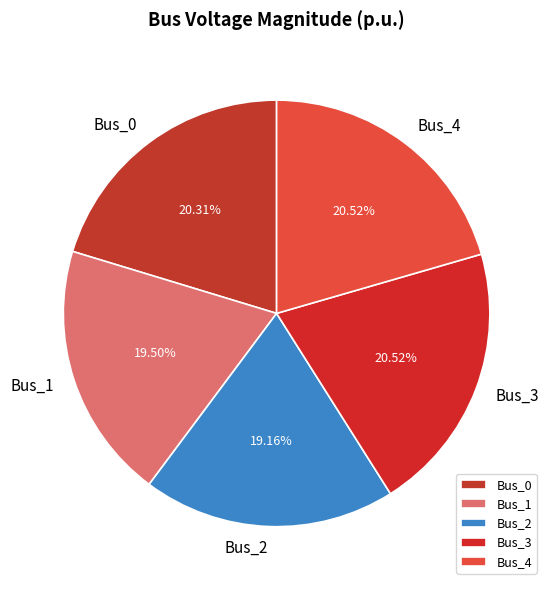

Is there any slice that represents more than half of the pie?

No